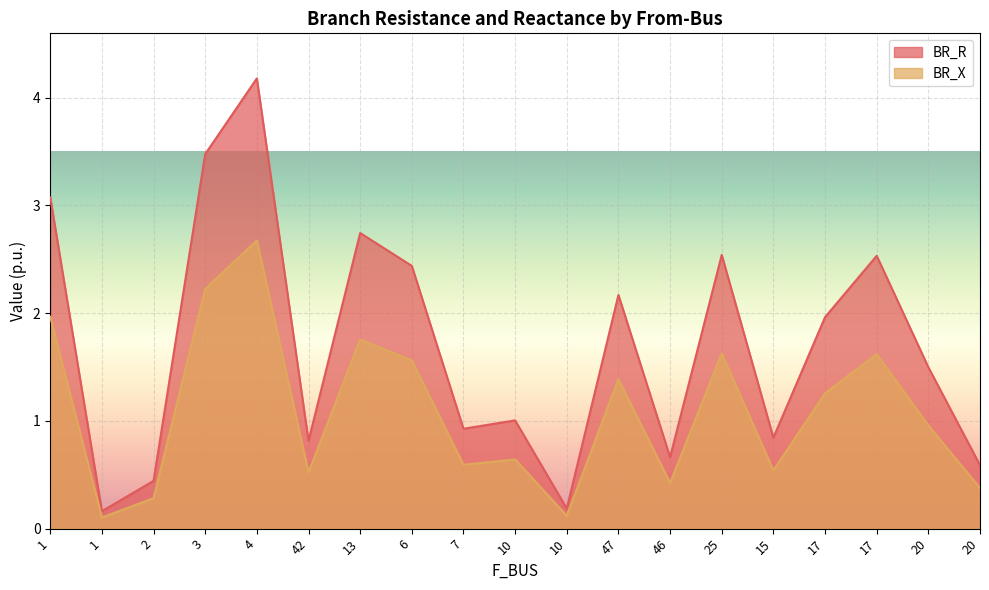

At how many categories does at least one series exceed 1?

11